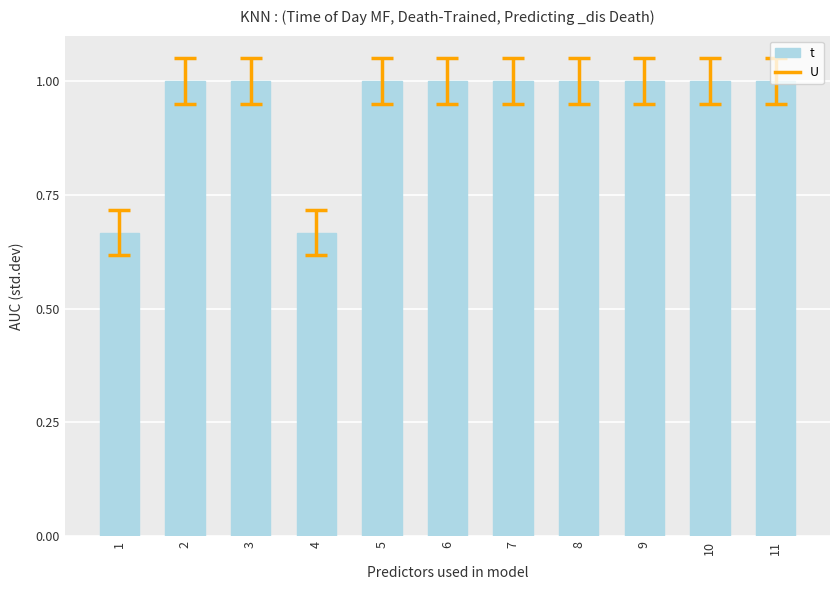

What is the value of the 11th bar from the left?

1.0